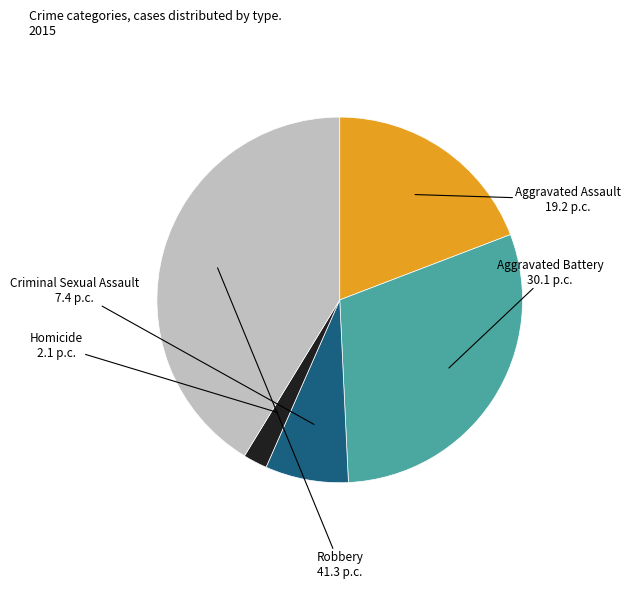

The Aggravated Assault slice represents 19% of the pie. True or false?

True